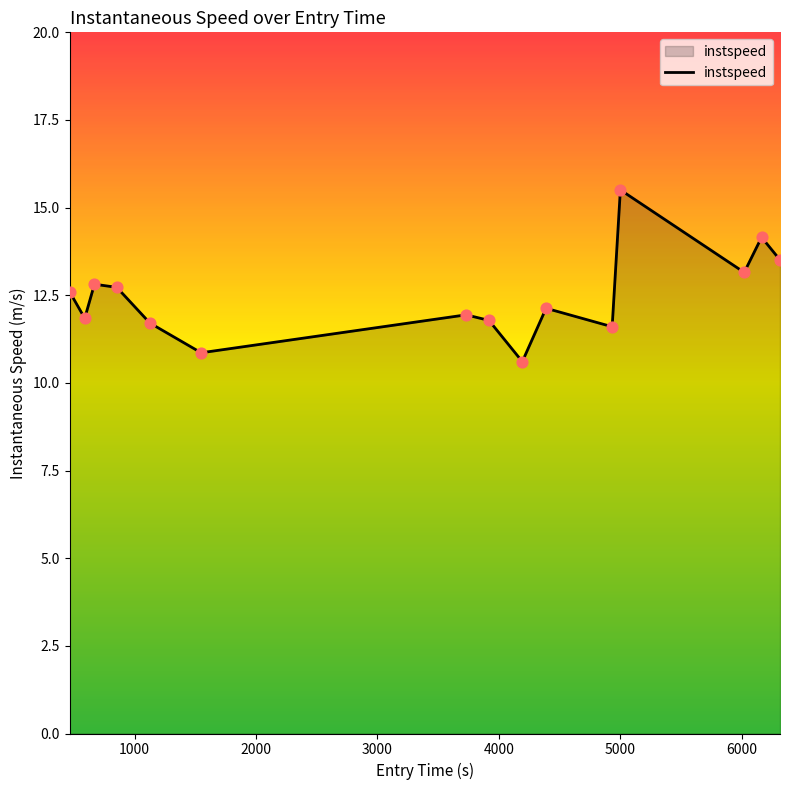

What is the difference between the maximum and minimum values?

4.9